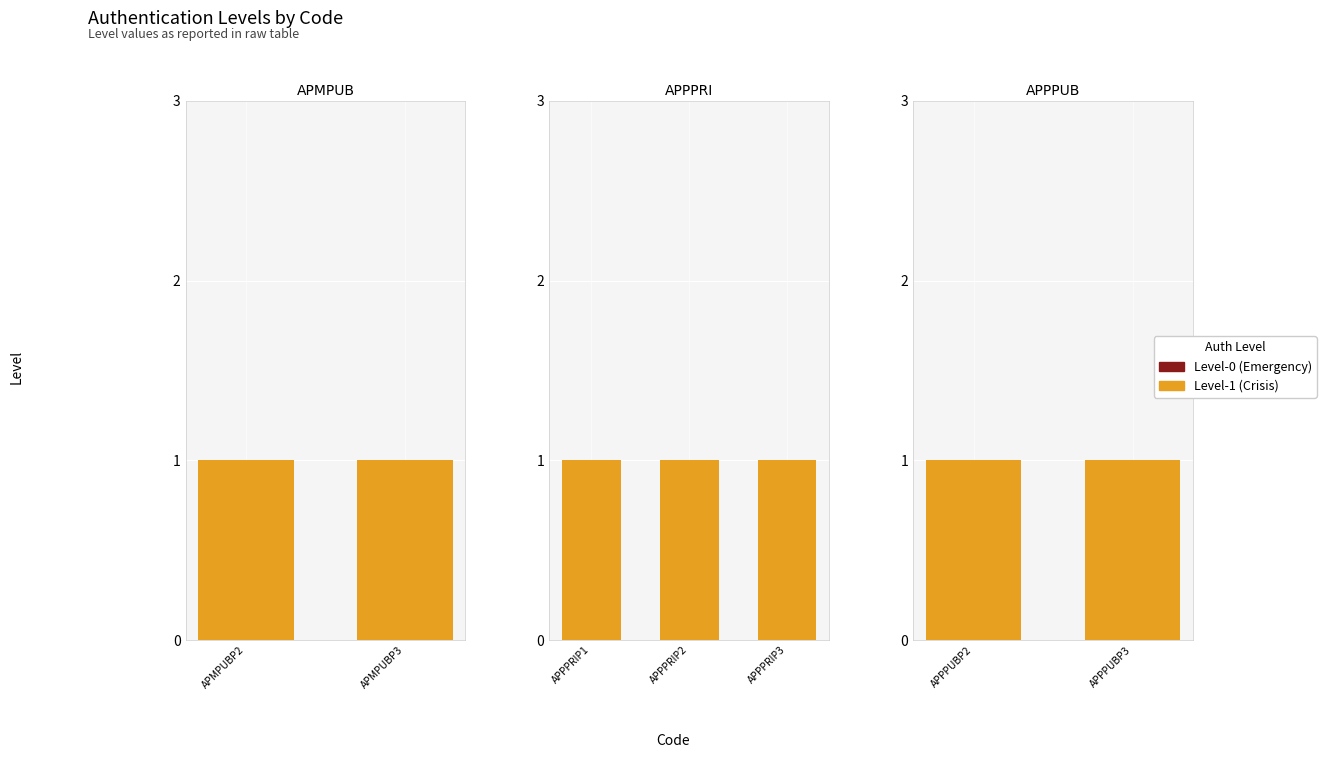

Between APPPUBP2 and APPPUBP3, which series saw the biggest shift?

Level-1 (Crisis)